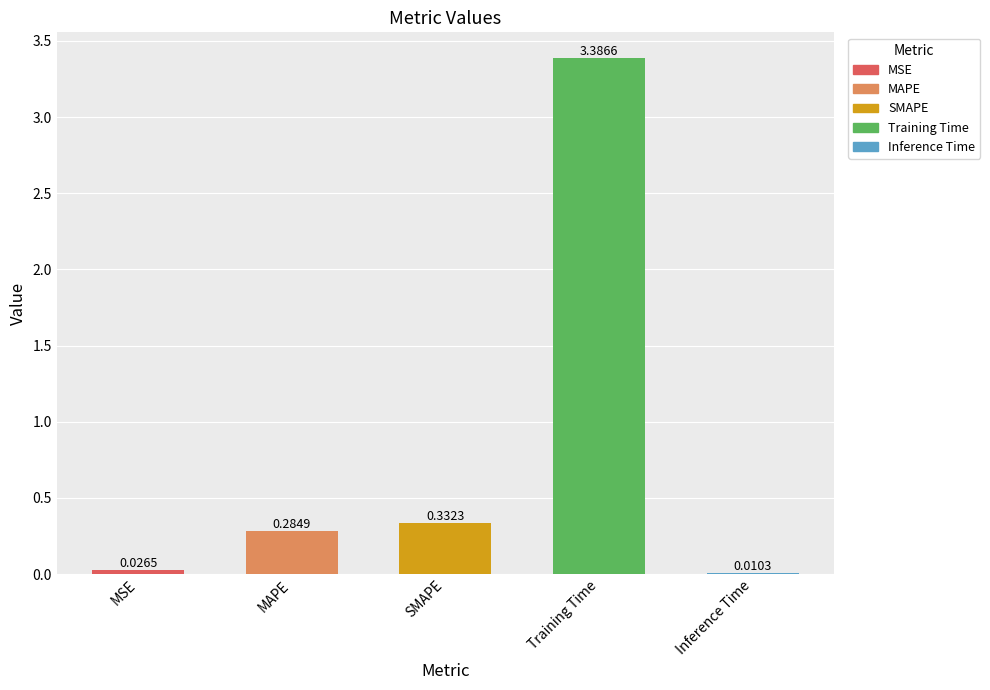

Are the bars horizontal?

No